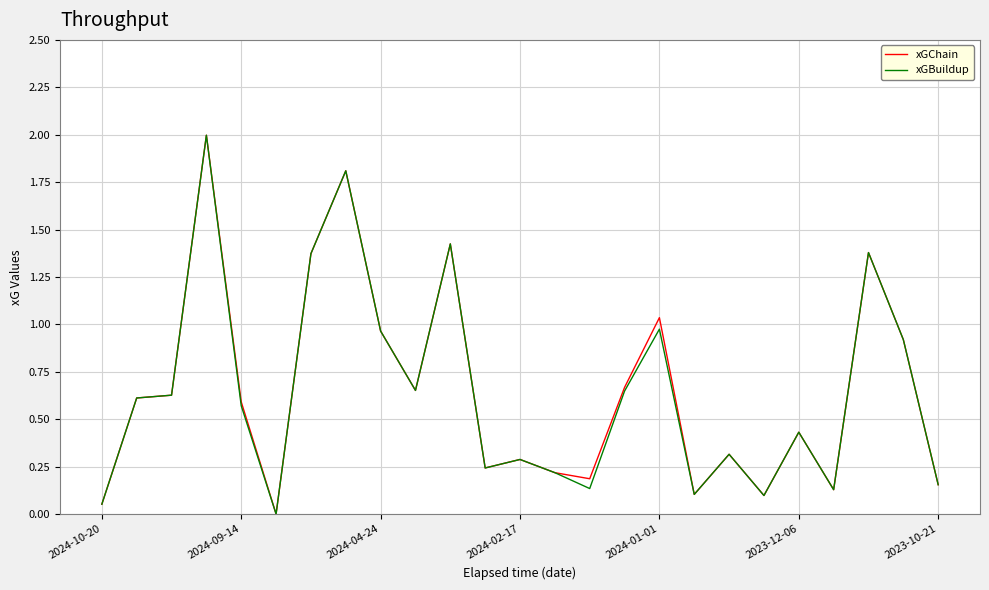

What is the greatest value displayed?

2.0